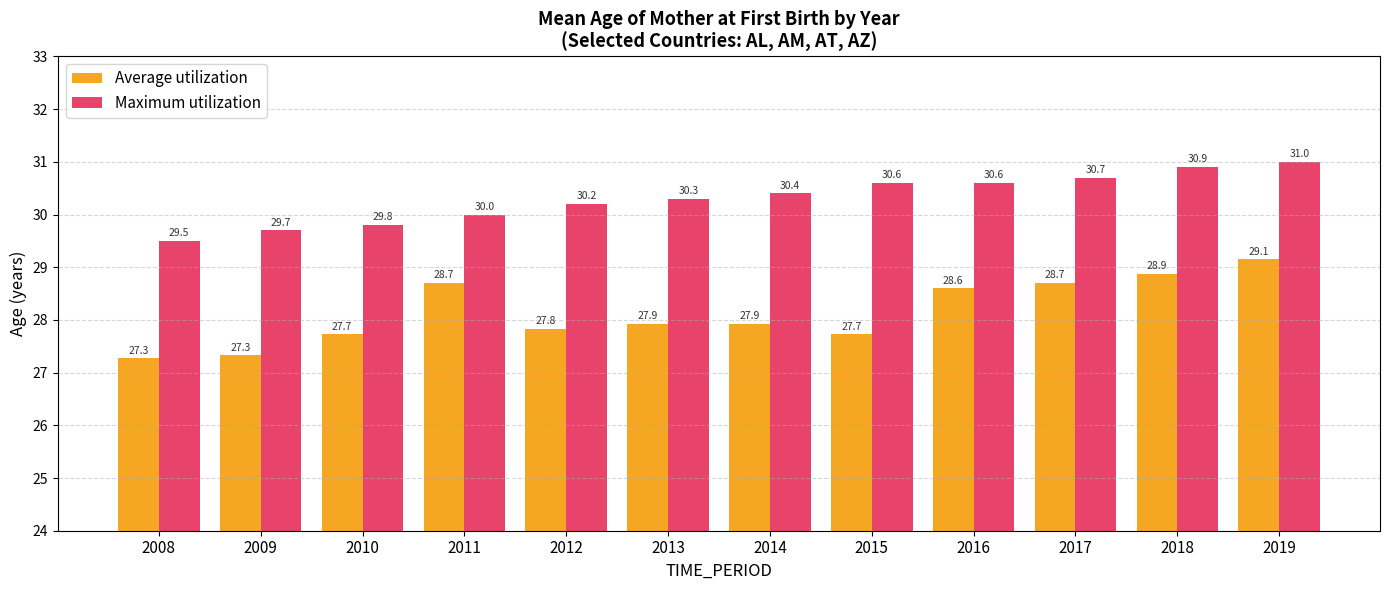

How many distinct data groups are displayed?

2